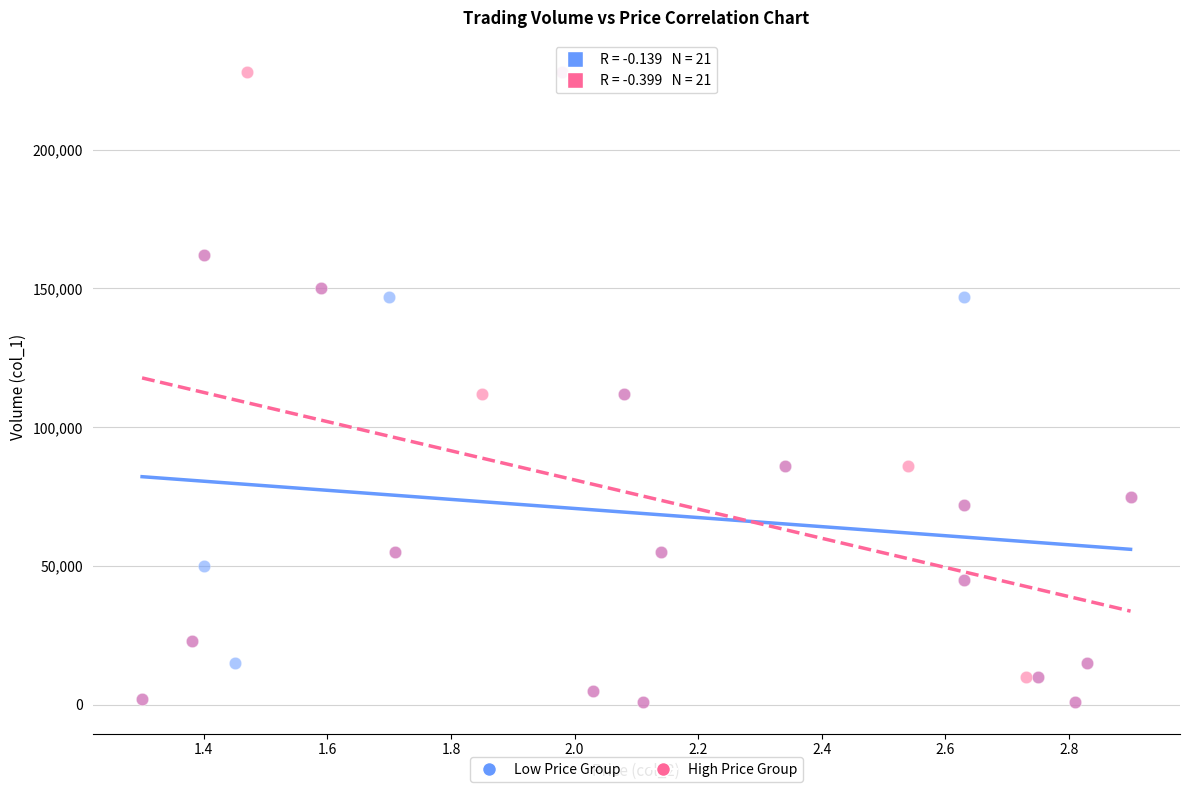

What are all the series names shown in the legend?

Low Price Group, High Price Group